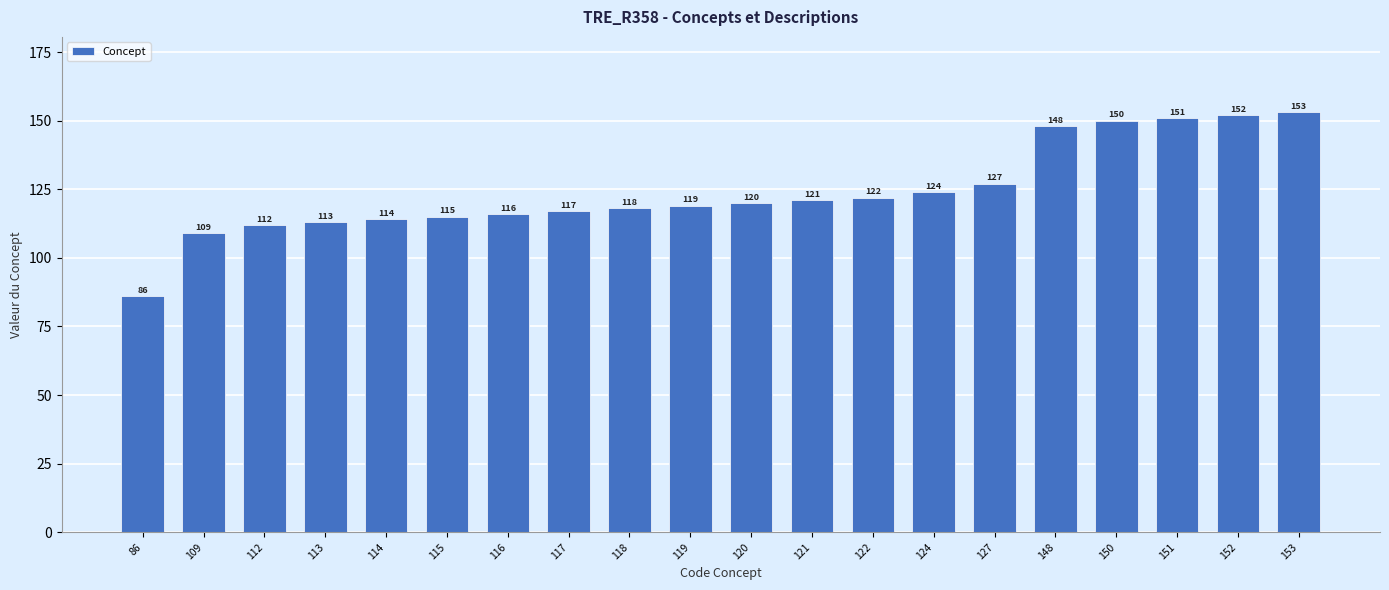

What is the value of the 17th bar from the left?

150